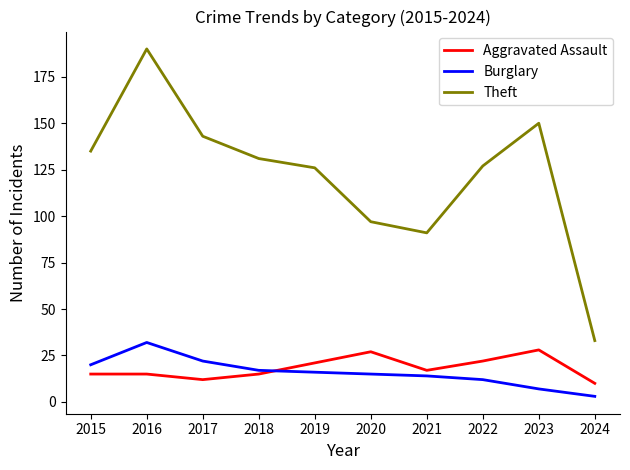

True or false: Theft and Burglary cross at least once.

False